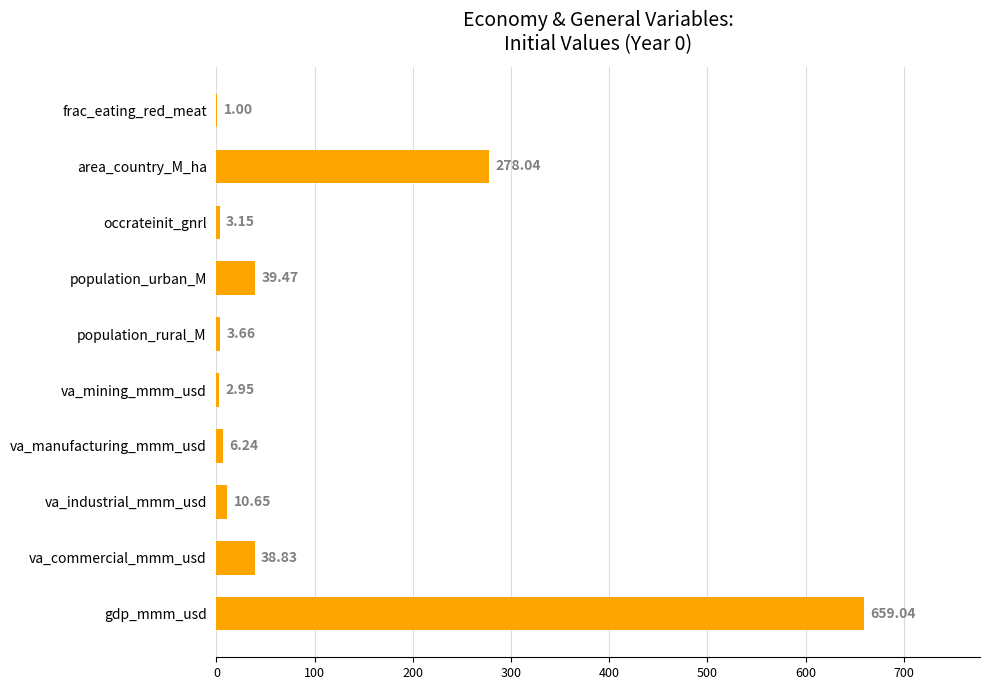

What is the maximum value shown in the chart?

659.0